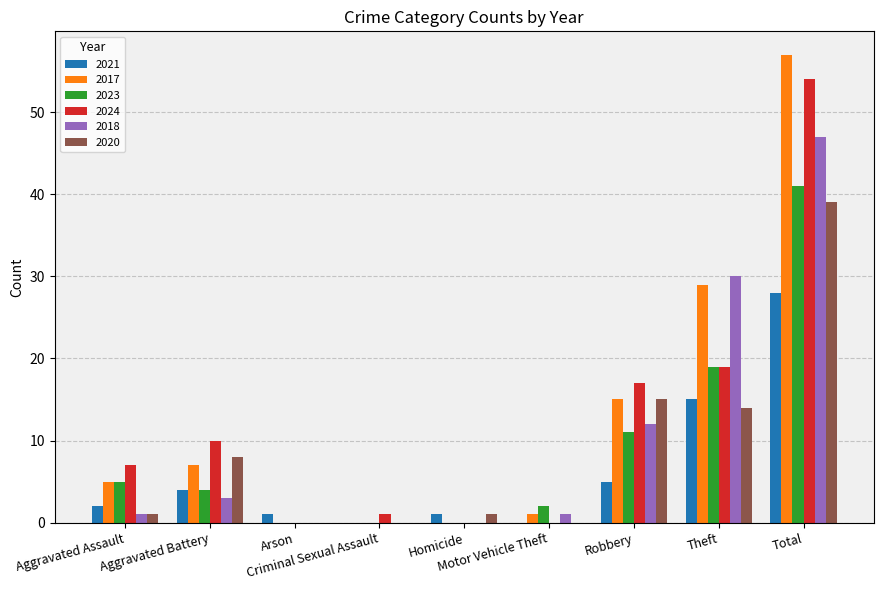

What is the sum of all 2017 values?

114